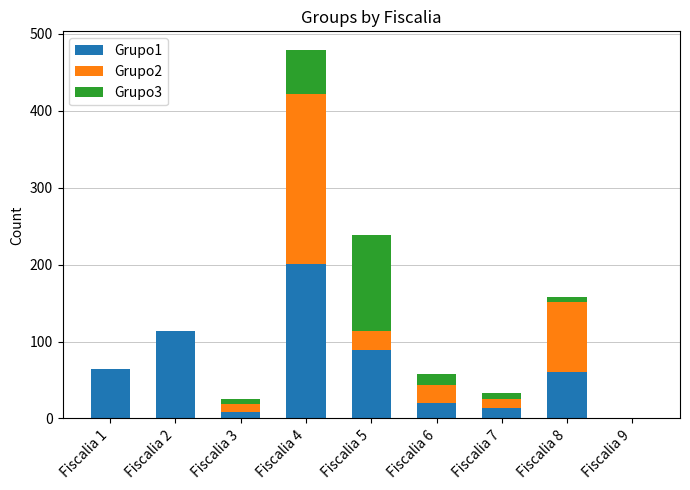

At which category is the sum across all series the highest?

Fiscalia 4